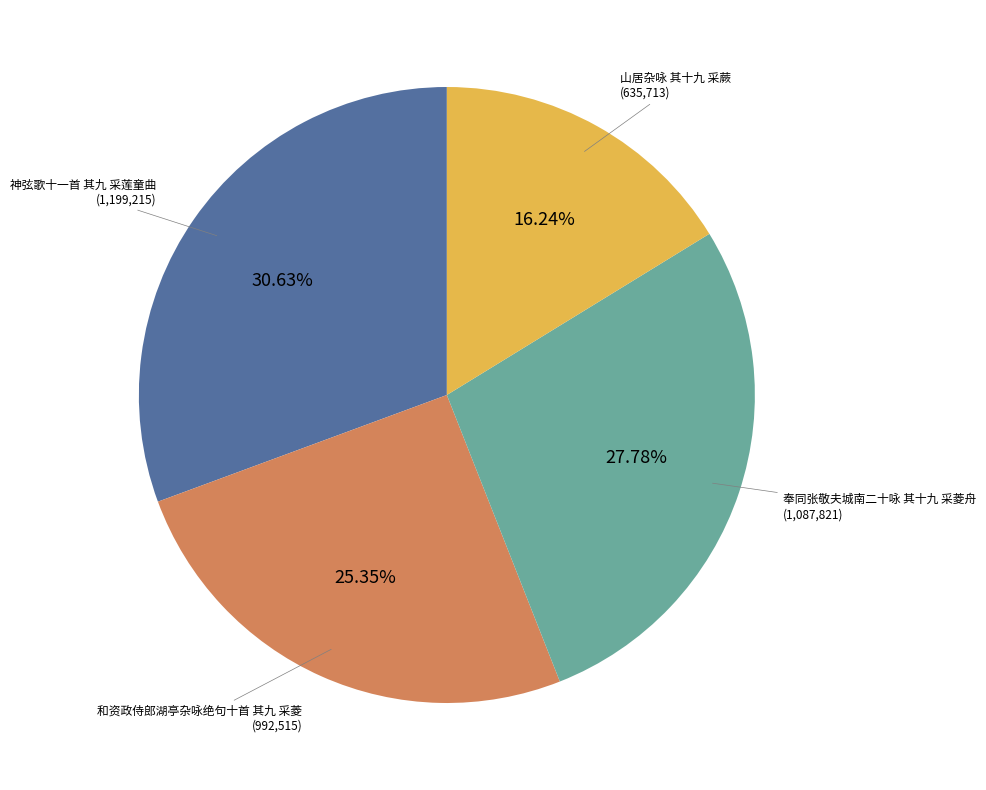

Is there any slice that represents more than half of the pie?

No